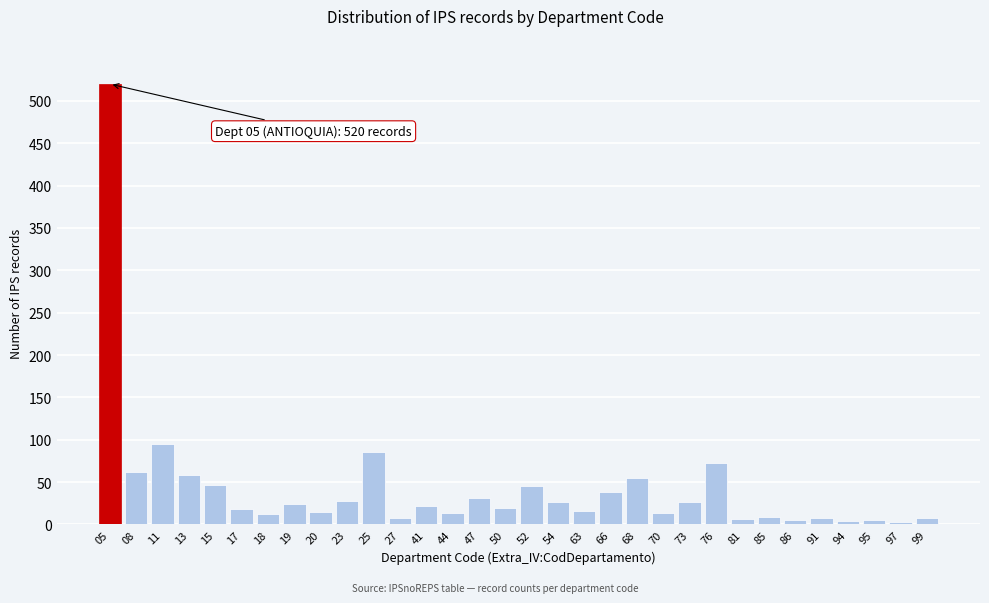

What is the difference between the maximum and minimum values?

517